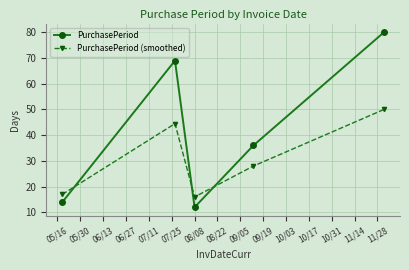

Which series has the largest range (max minus min)?

PurchasePeriod